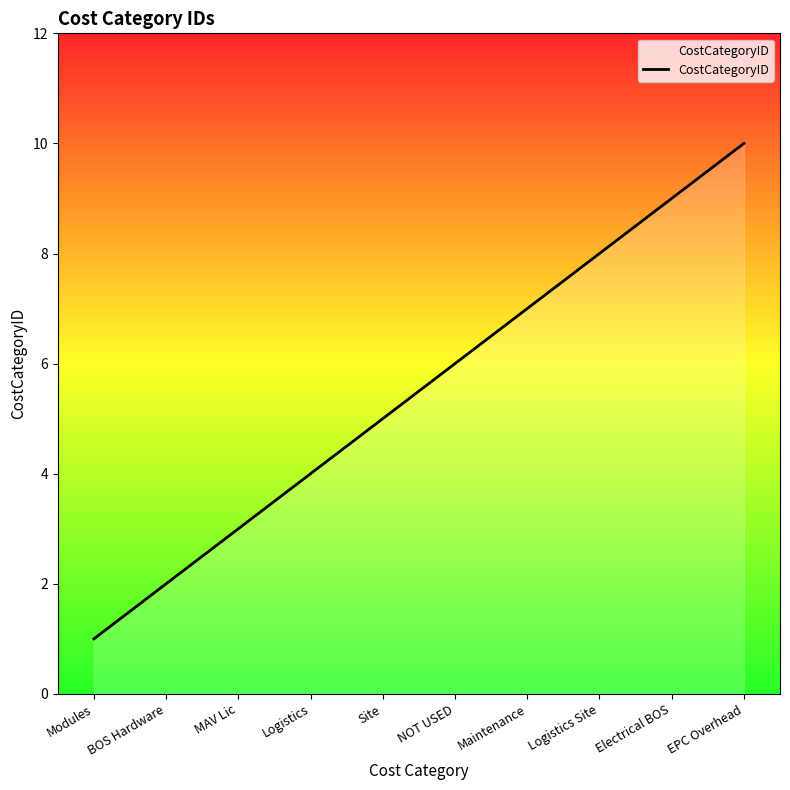

Count the values in the range 3 to 8.

6